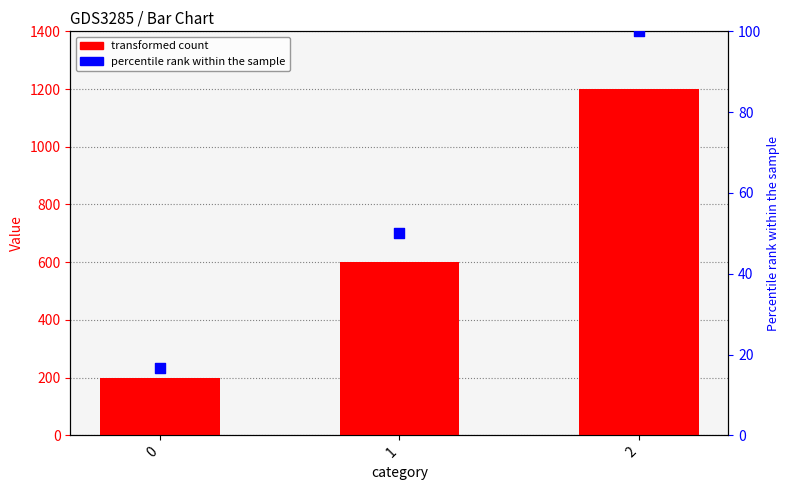

Which series has the largest Y range (max minus min)?

transformed count